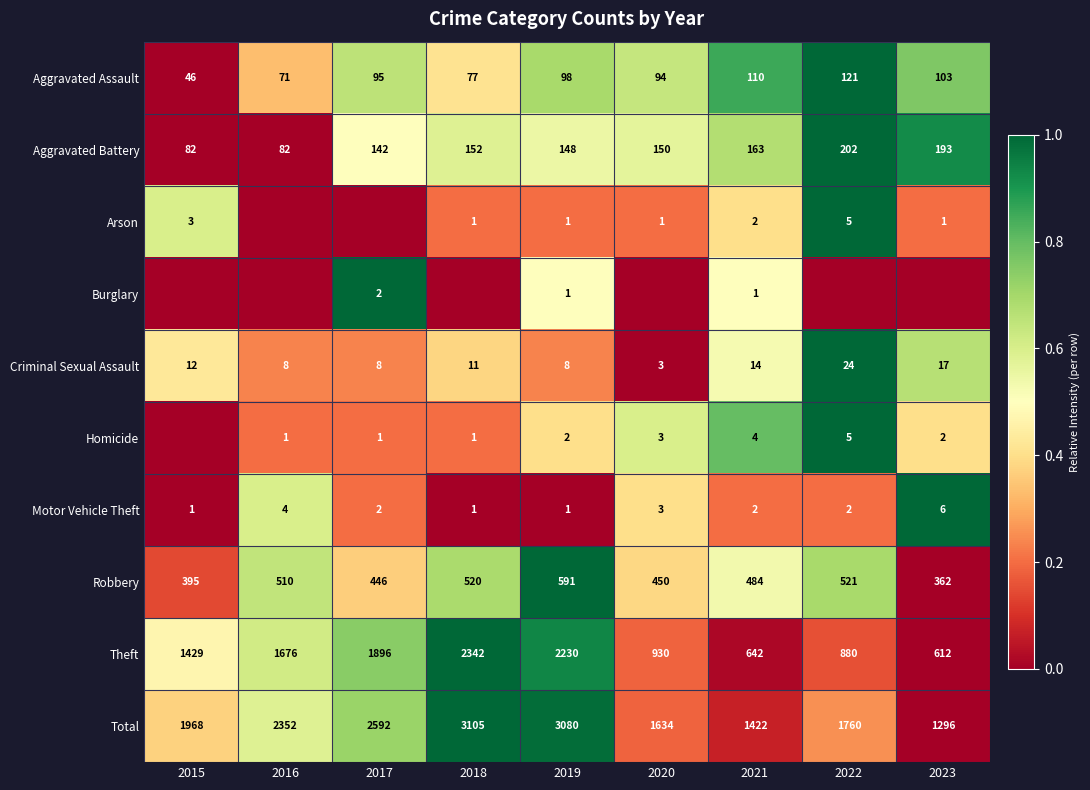

What is the sum of all Total values?

19209